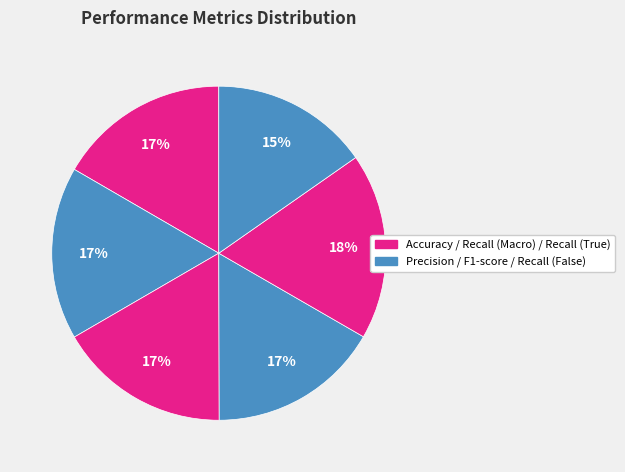

Is there any slice that represents more than half of the pie?

No